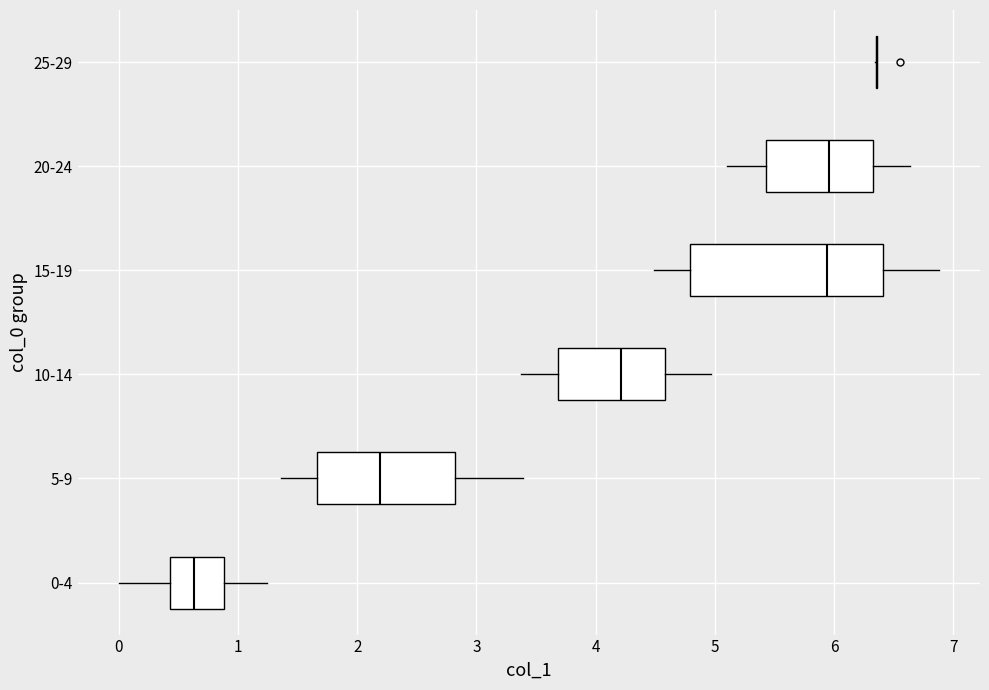

Where does the right whisker of the box for 15-19 end on the x-axis? The values are not printed on the chart, so give them approximately, as read against the axis.

6.9